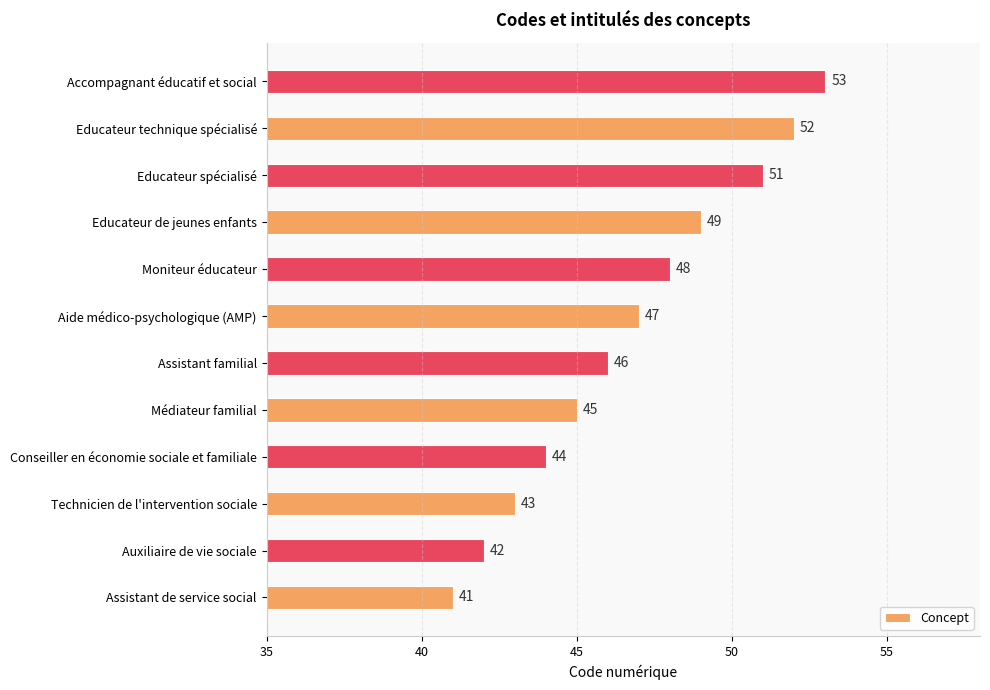

What is the difference between the maximum and minimum values?

12